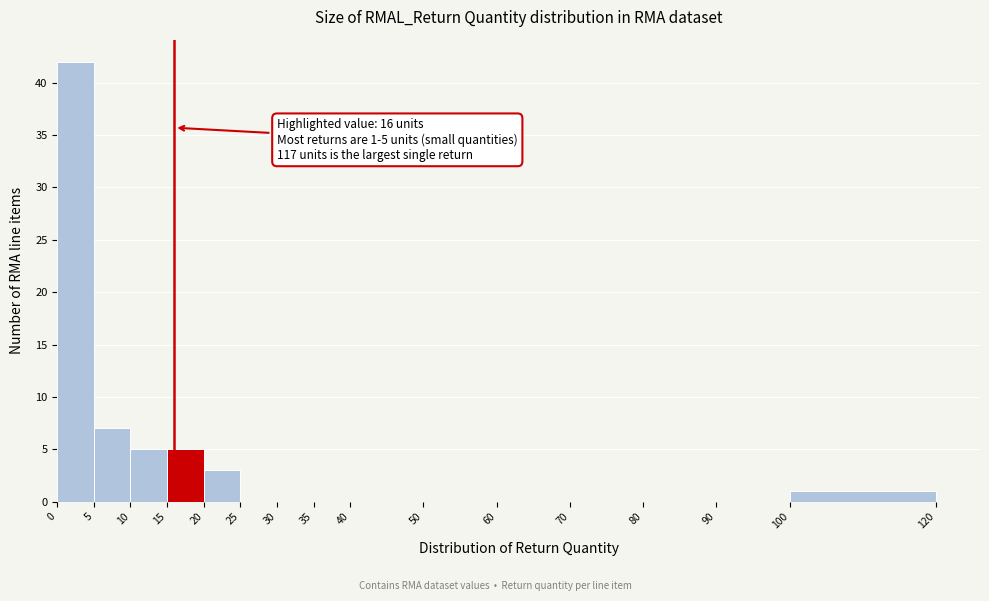

Over which range of the x-axis is the bar tallest?

0 to 5